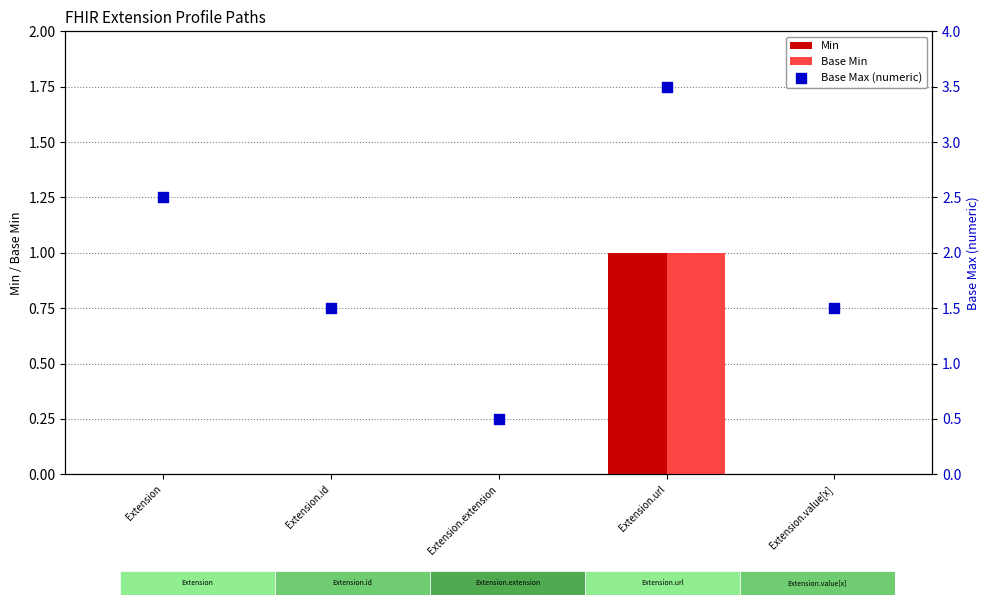

Which series has the largest total across all categories?

Base Max (numeric)